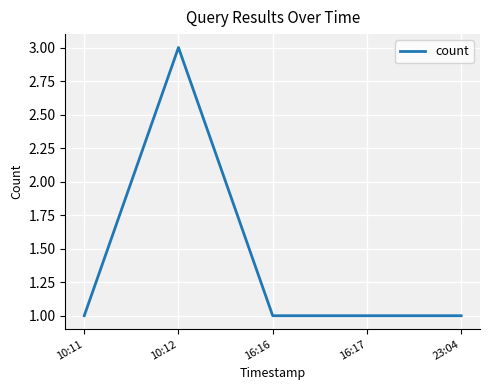

What is the smallest value displayed?

1